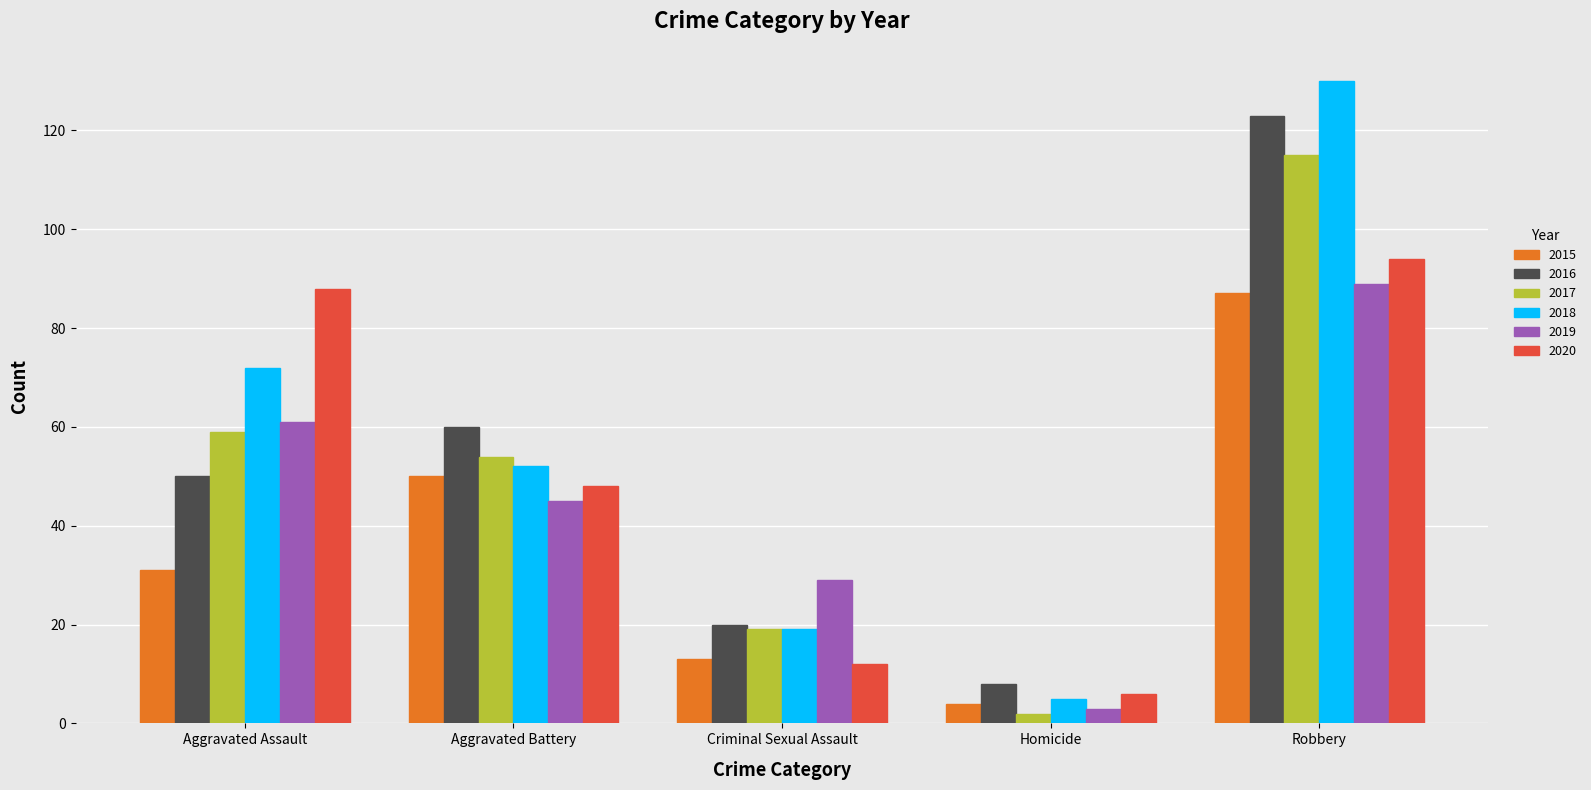

The value of 2015 at Robbery is 18. True or false?

False